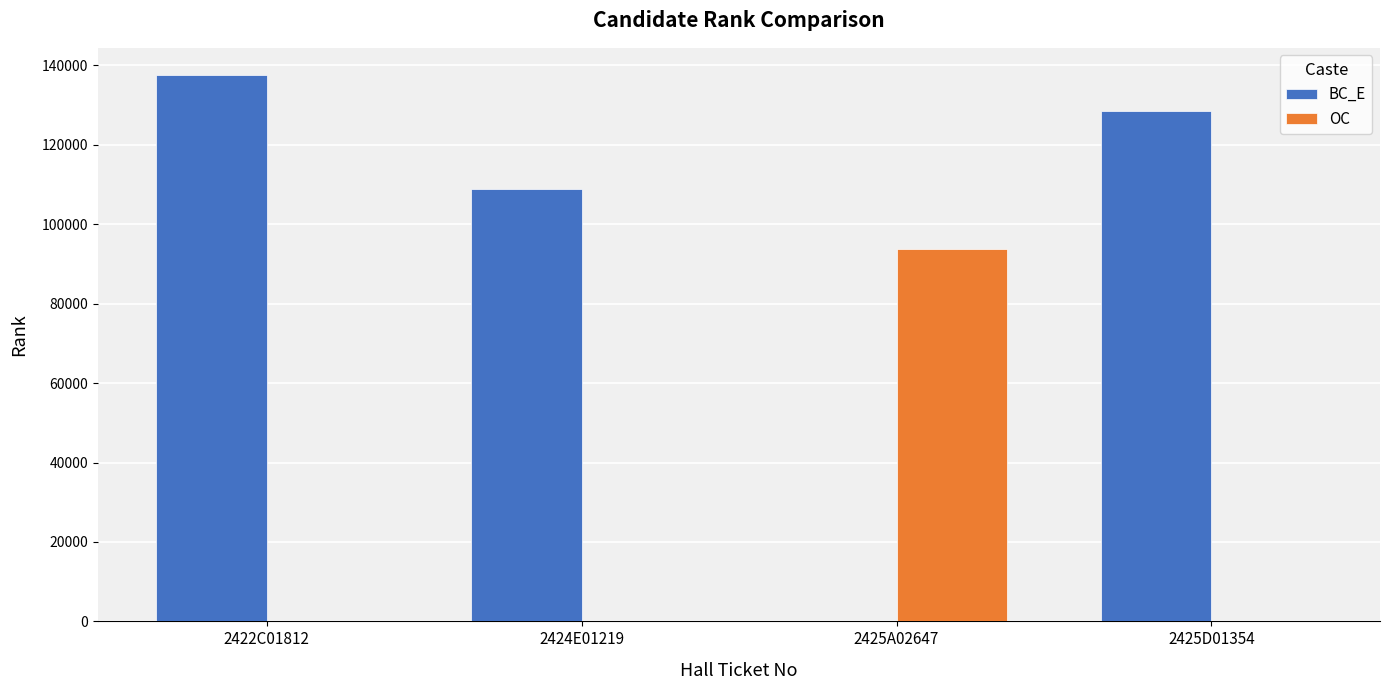

What is the greatest value displayed?

137568